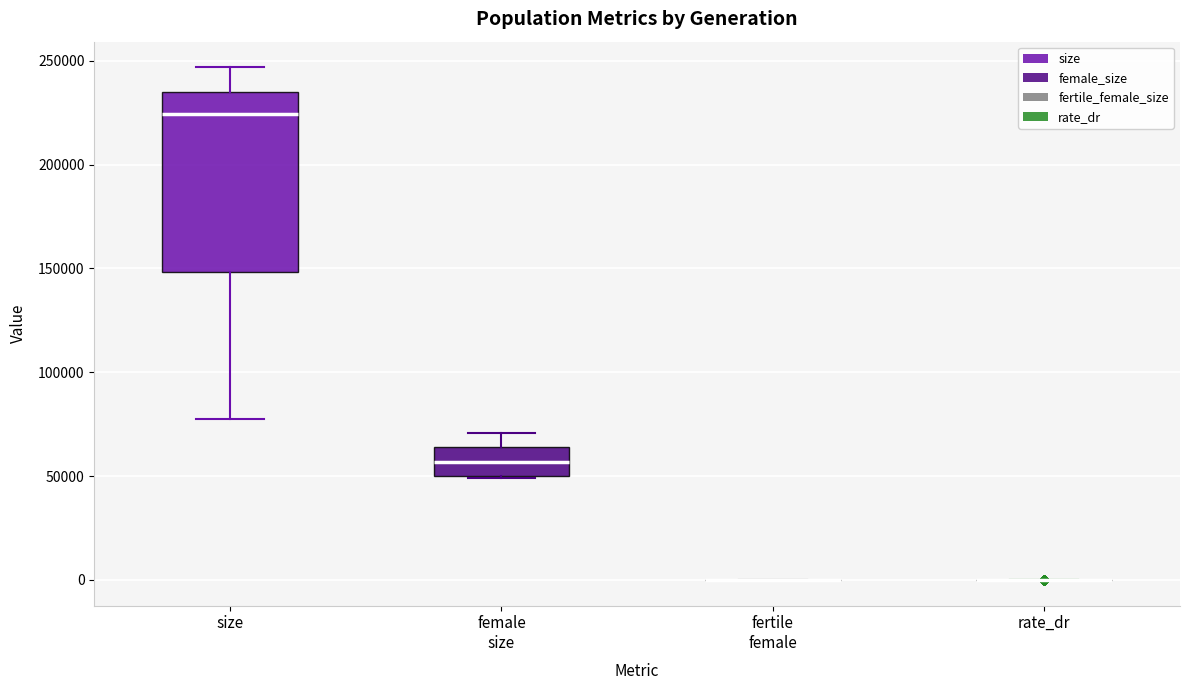

Which box is the tallest, from its lower edge to its upper edge?

size